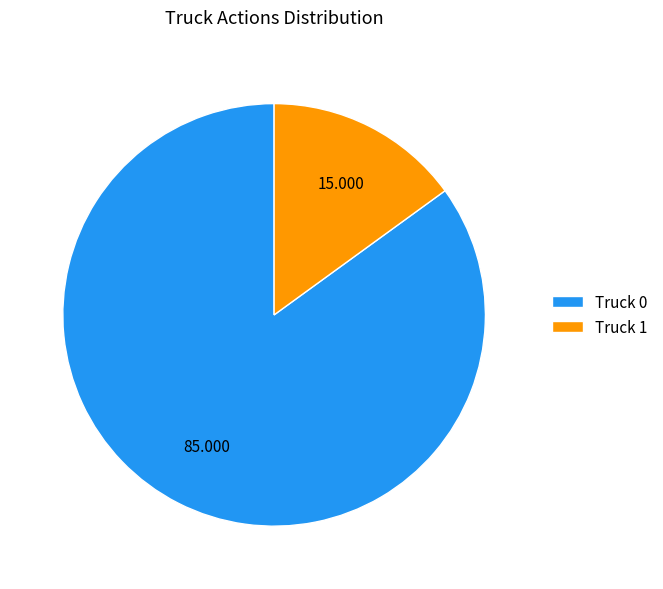

Does Truck 0 account for over 50% of the chart?

Yes